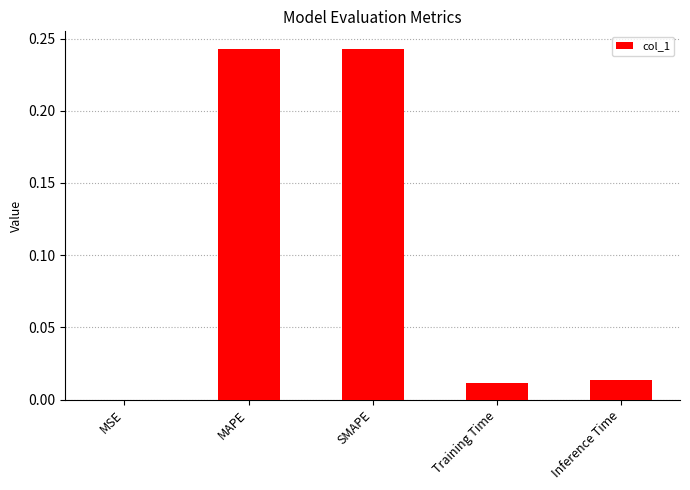

The chart shows a value of 0.0 at MSE. True or false?

True